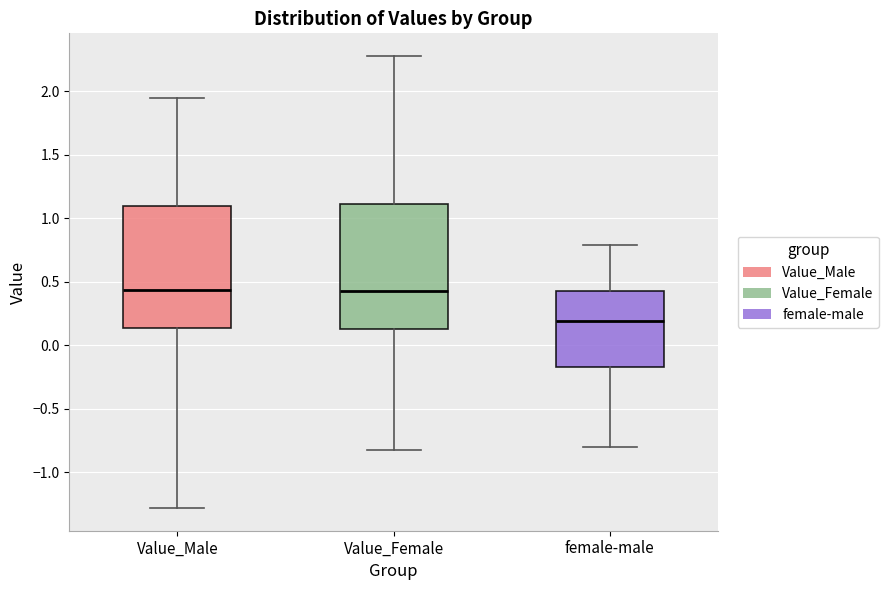

Reading left to right, read every box against the y-axis: the position of its median line, the range the box covers, and the ends of its whiskers. The values are not printed on the chart, so give them approximately, as read against the axis.

Value_Male: median 0.45, box 0.15 to 1.10, whiskers -1.30 to 1.95
Value_Female: median 0.45, box 0.10 to 1.10, whiskers -0.80 to 2.30
female-male: median 0.20, box -0.15 to 0.40, whiskers -0.80 to 0.80